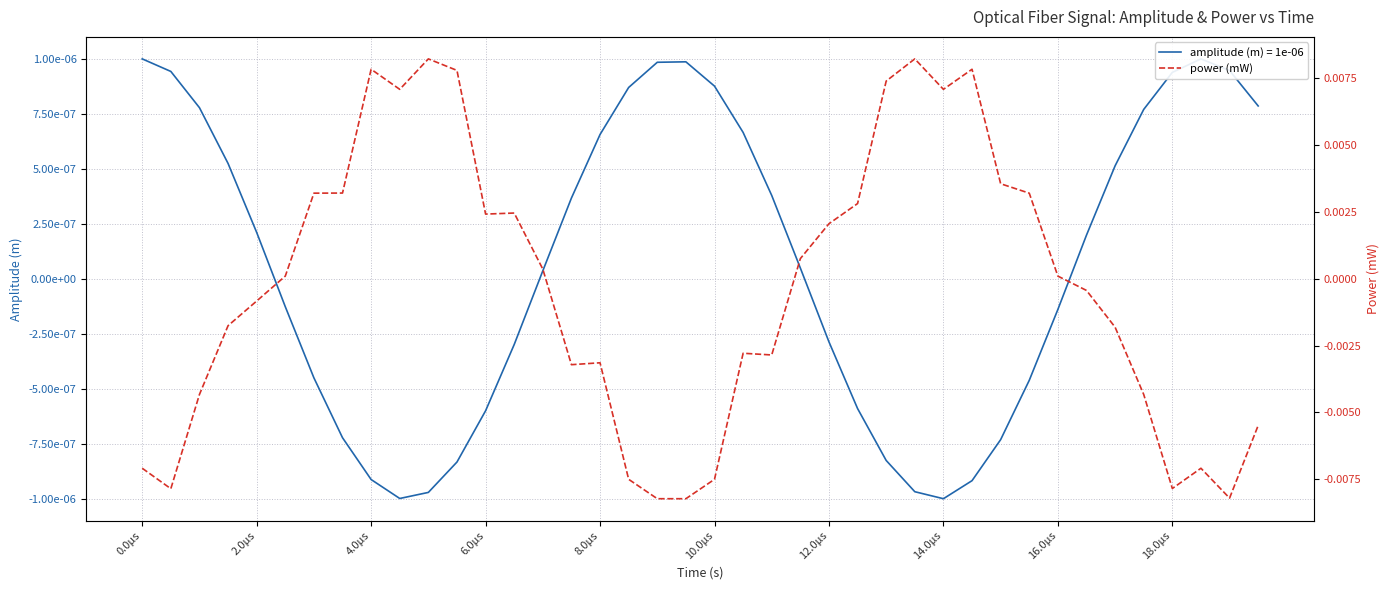

How many data points are less than 0?

20